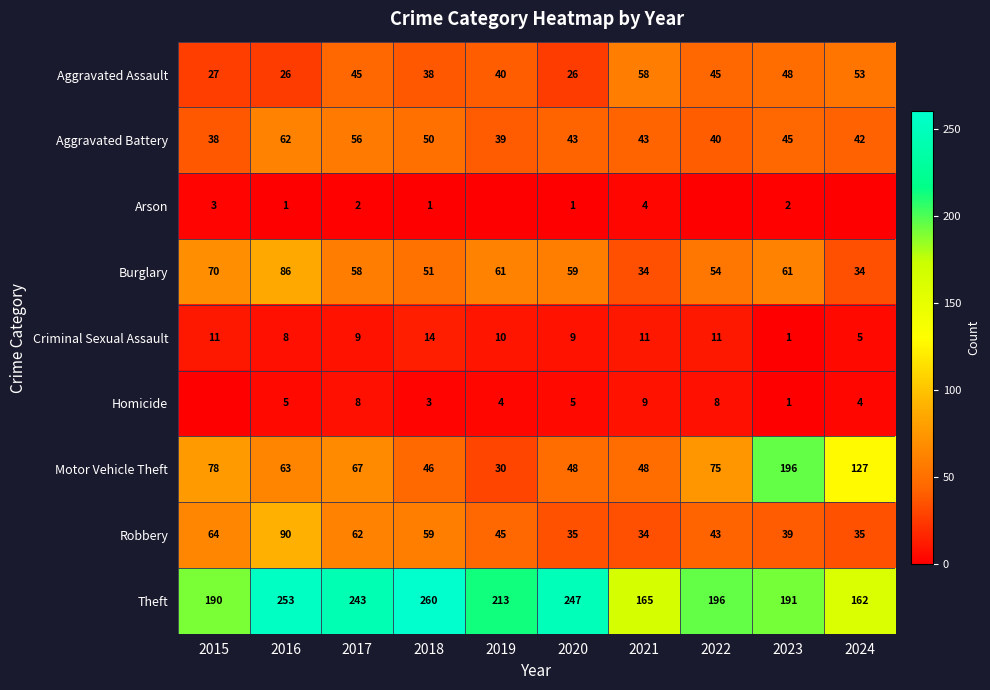

At how many categories does at least one series exceed 235?

4